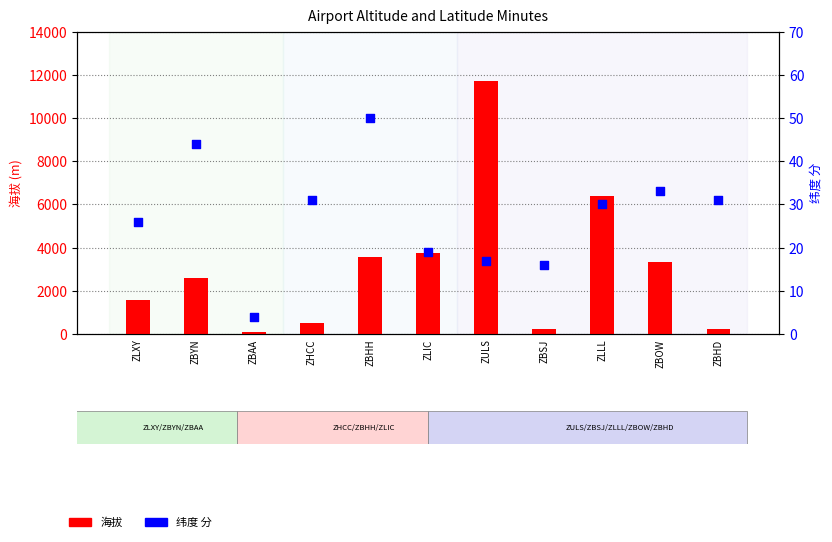

Which series has the largest total across all categories?

海拔